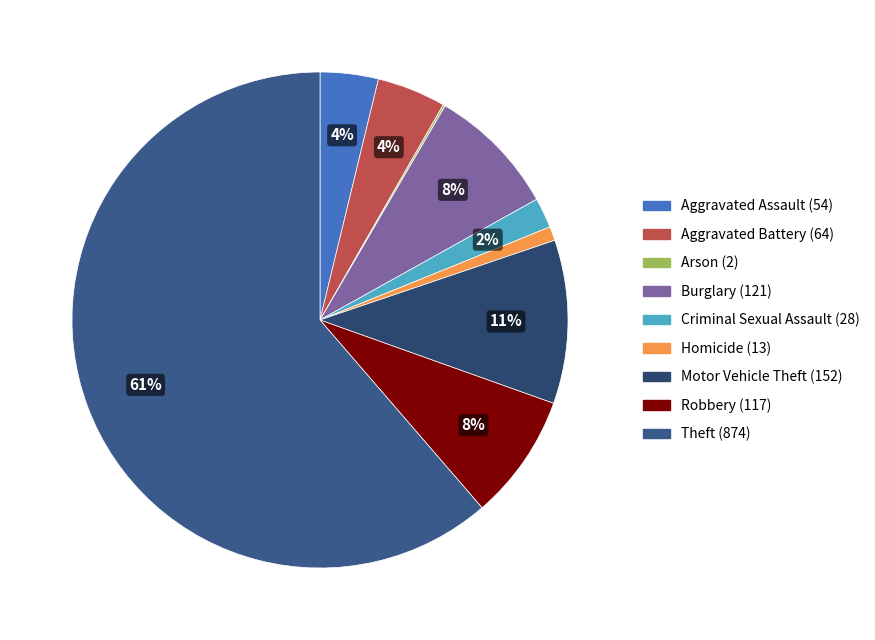

Count the number of slices in the pie.

9